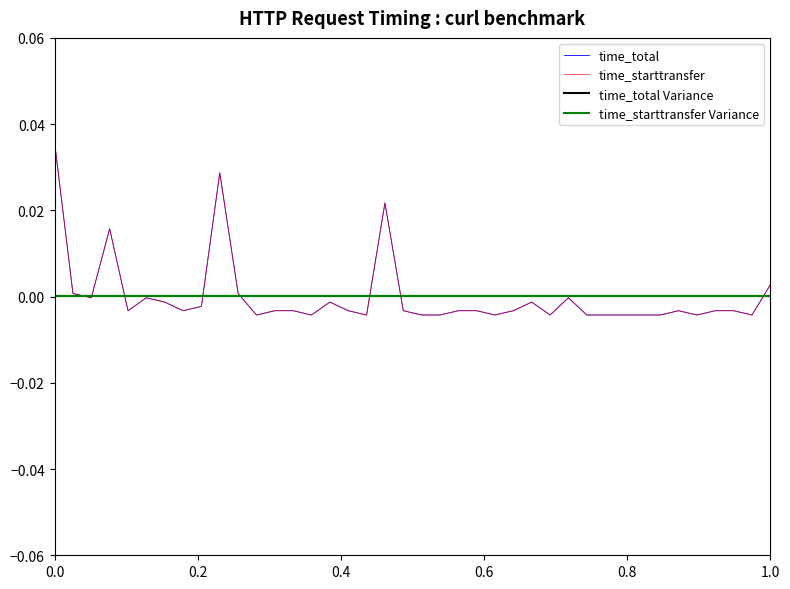

Is this an area chart (filled region under the line)?

No